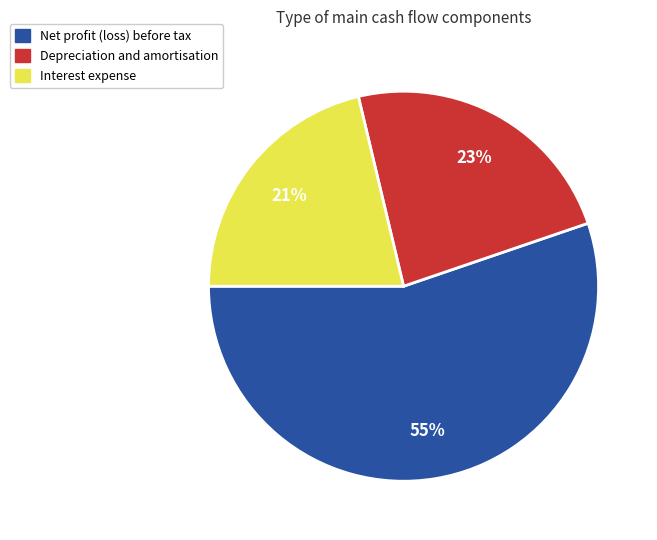

True or false: Interest expense accounts for 21% of the total.

True